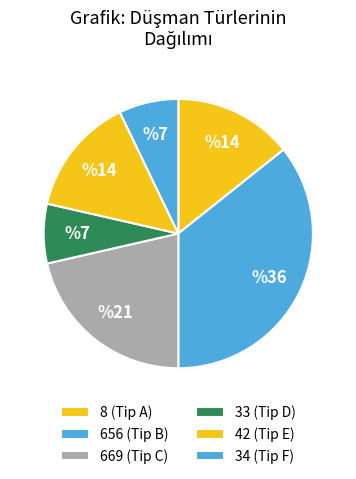

What portion of the pie excludes 34?

92.9%